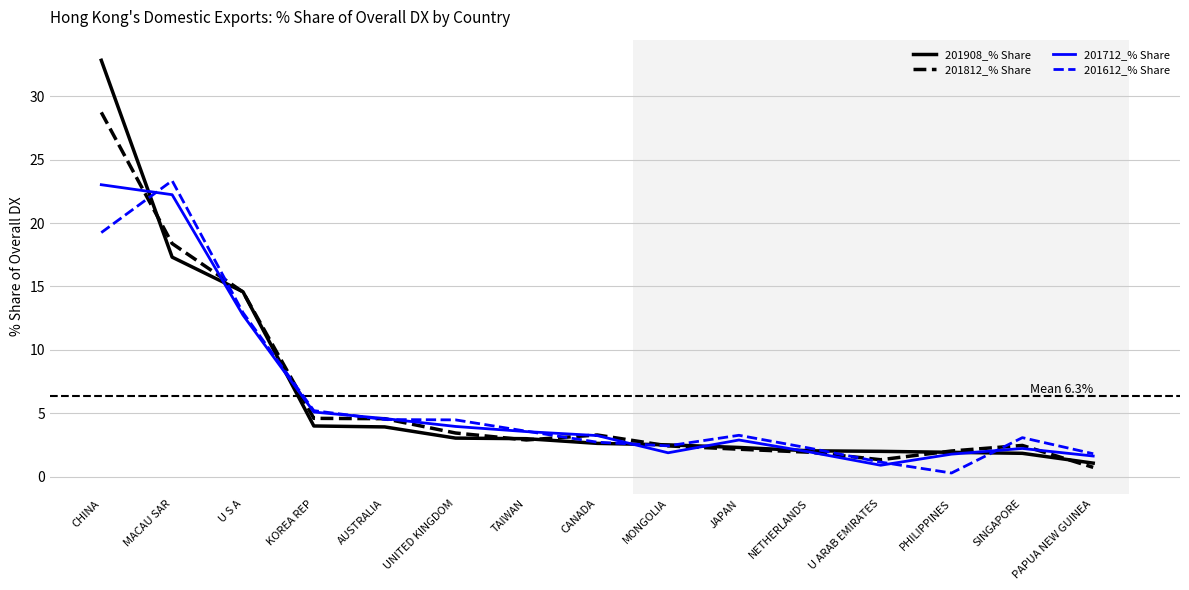

What is the difference between the highest and lowest values at UNITED KINGDOM?

1.4